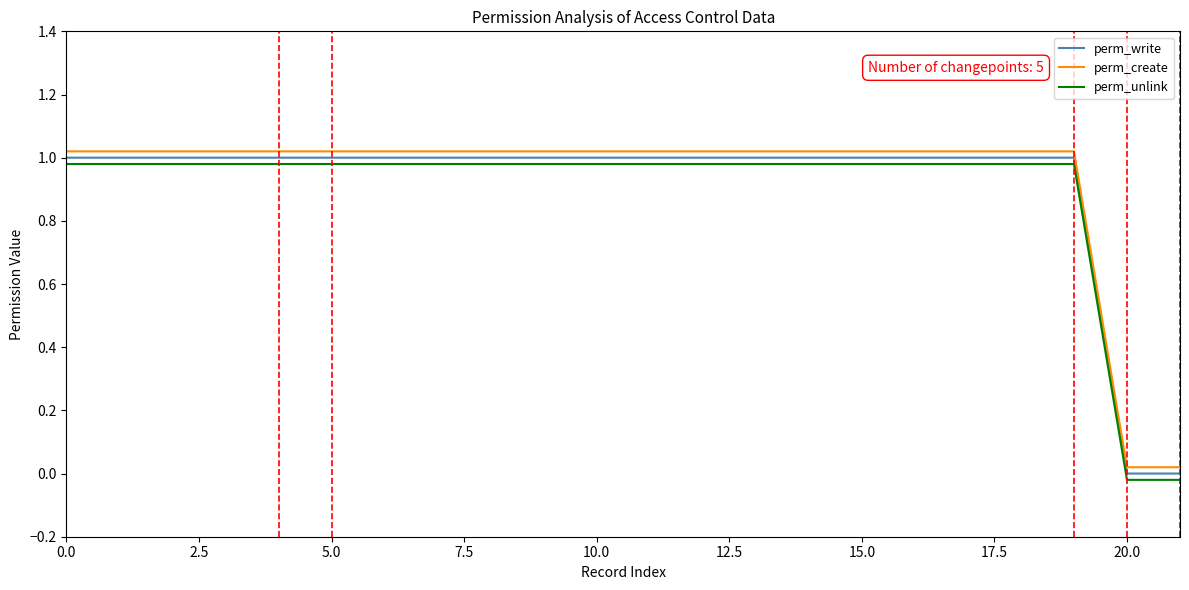

True or false: perm_create and perm_write intersect in this chart.

False